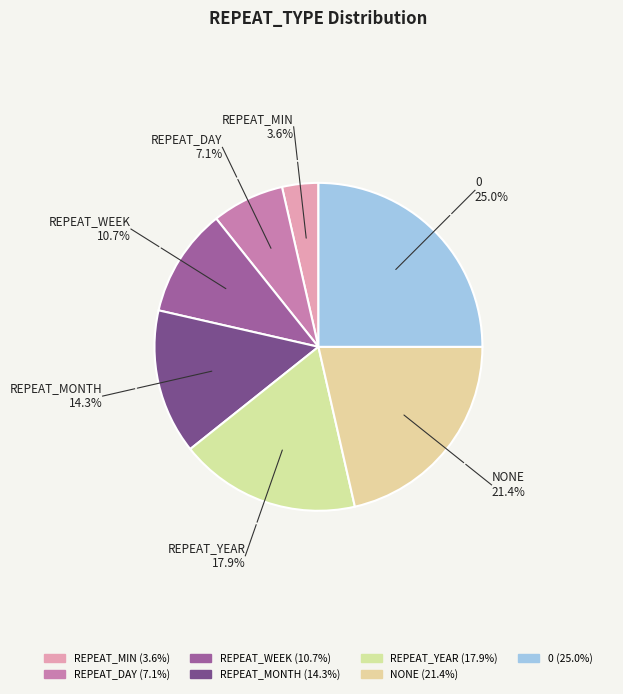

Which slice is the smallest?

REPEAT_MIN